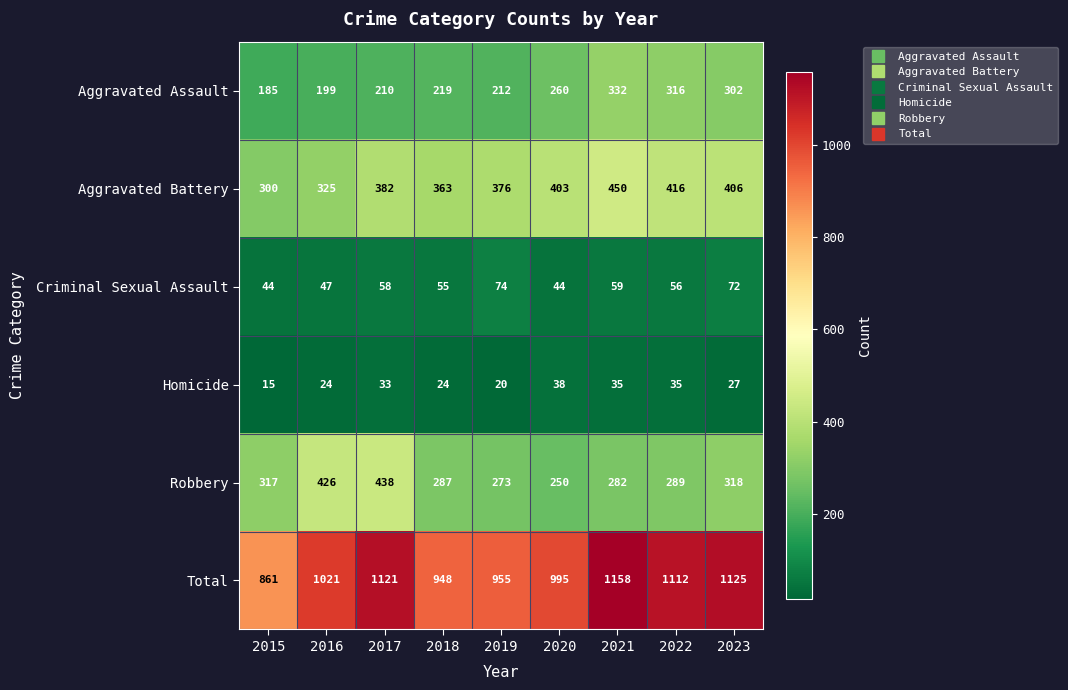

What is the difference between the maximum and minimum values in the Criminal Sexual Assault series?

30